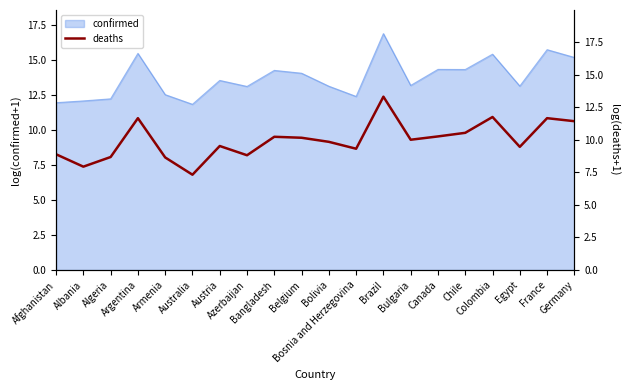

What is the minimum value for confirmed?

11.8